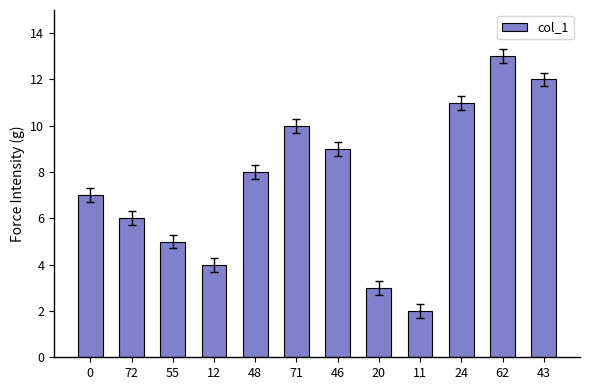

Rank the categories by value from lowest to highest.

11, 20, 12, 55, 72, 0, 48, 46, 71, 24, 43, 62